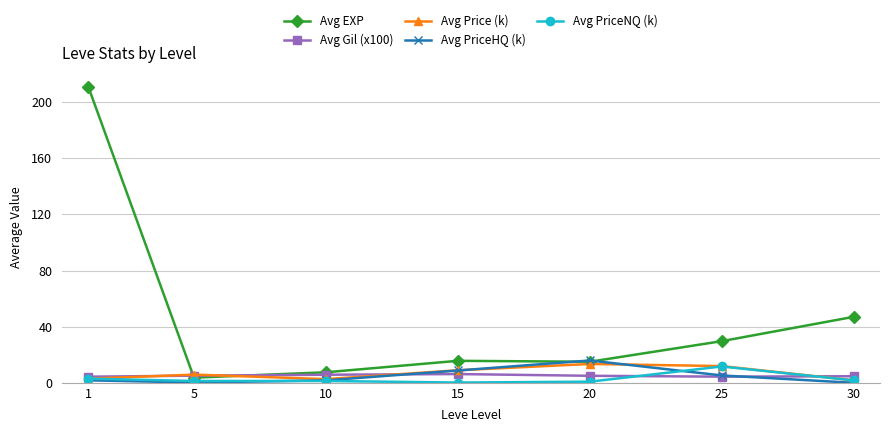

Which series has the largest range (max minus min)?

Avg EXP